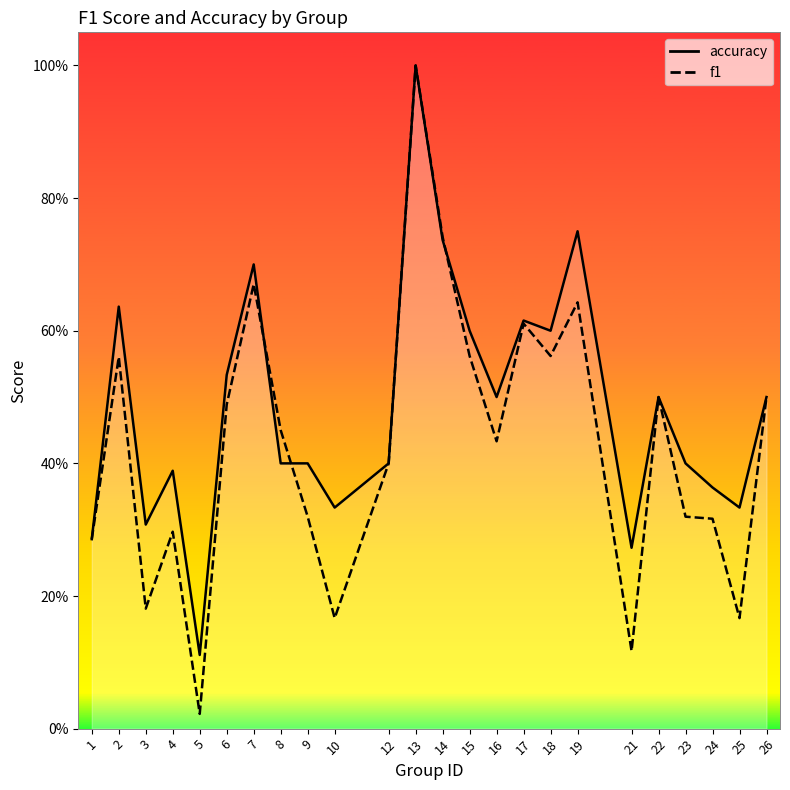

Between which two adjacent categories do f1 and accuracy first intersect?

7 and 8